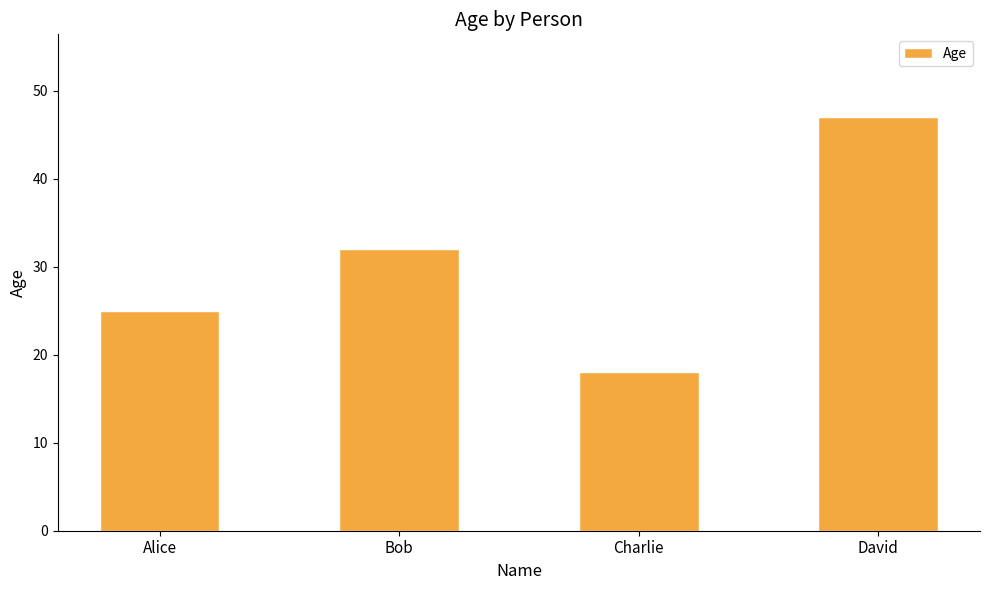

Does the chart contain stacked bars?

No